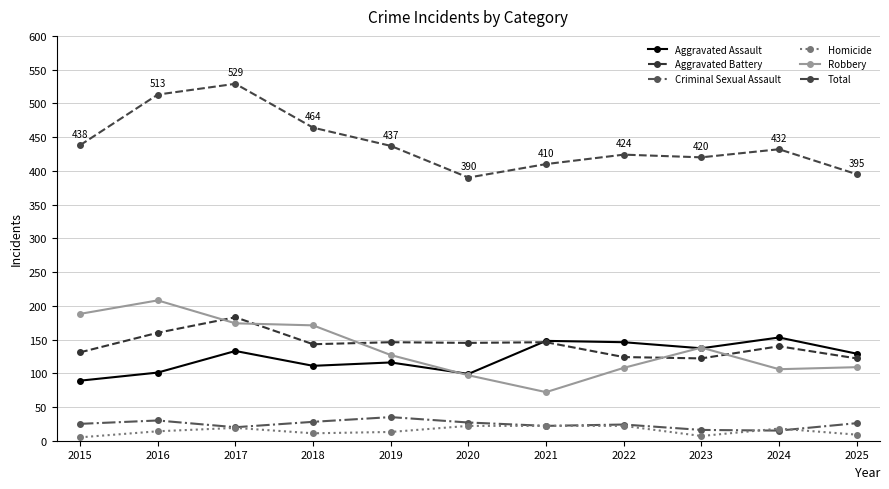

True or false: Homicide and Robbery cross at least once.

False